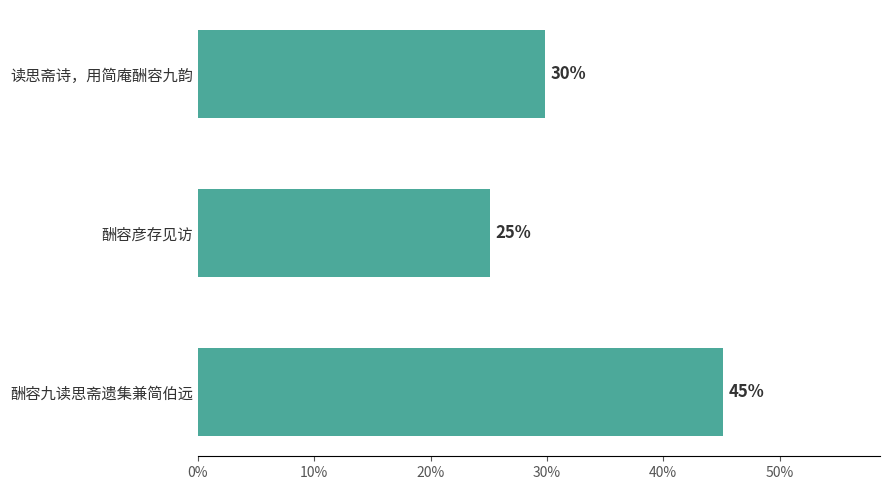

Are the bars horizontal?

Yes